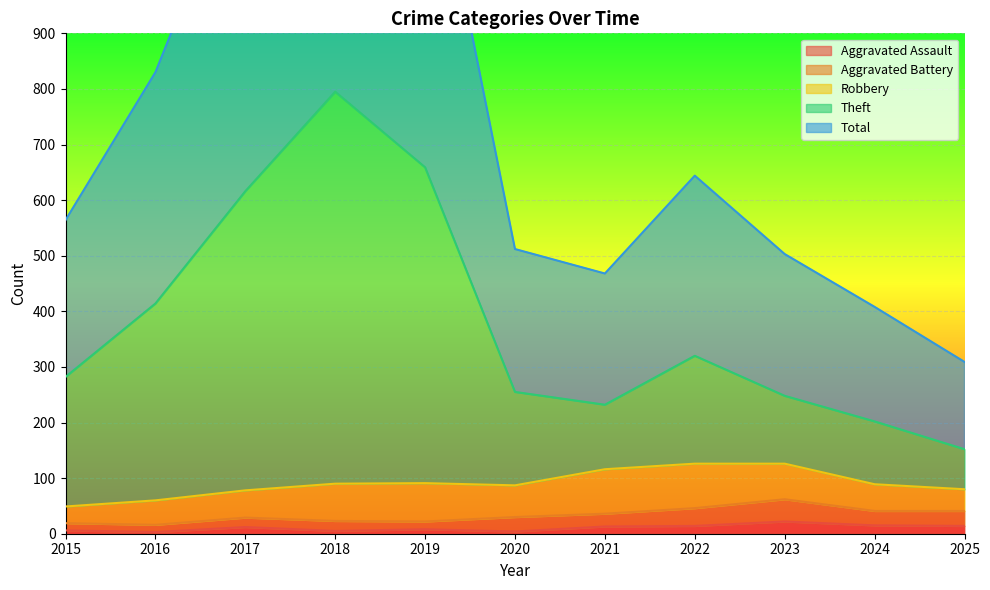

True or false: Aggravated Assault has a value of 22 at 2023.

True